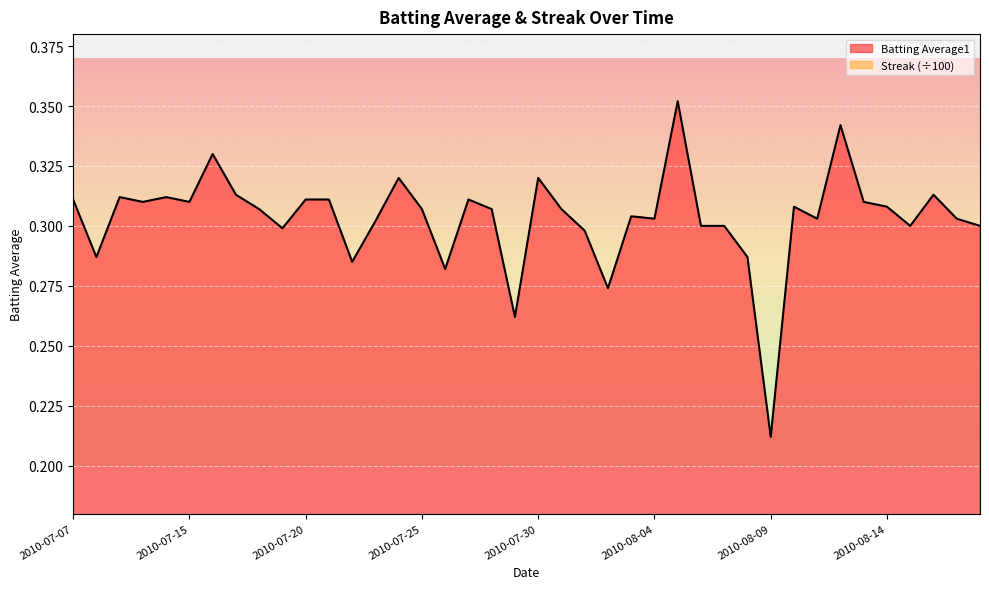

How many interior local valleys does the Batting Average1 series have?

12